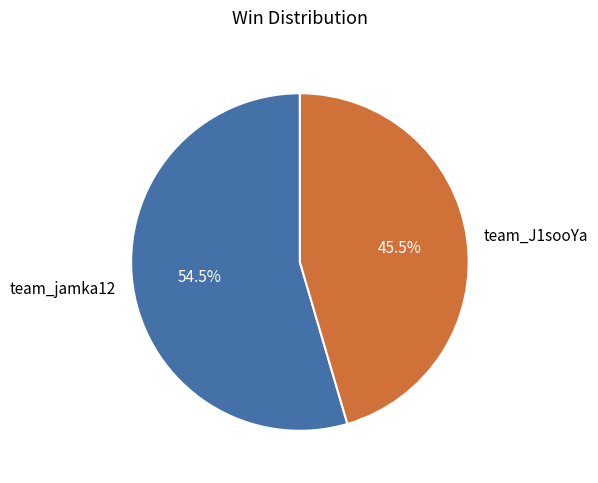

The team_jamka12 slice represents 63% of the pie. True or false?

False